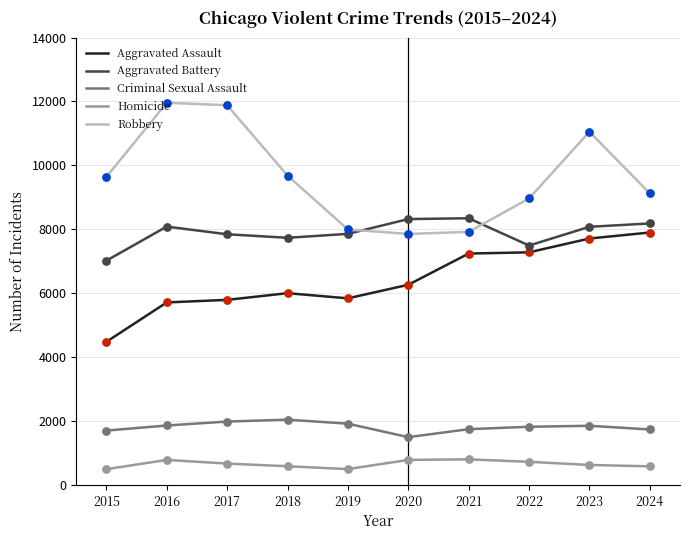

What is the total value across all series at 2020?

24725